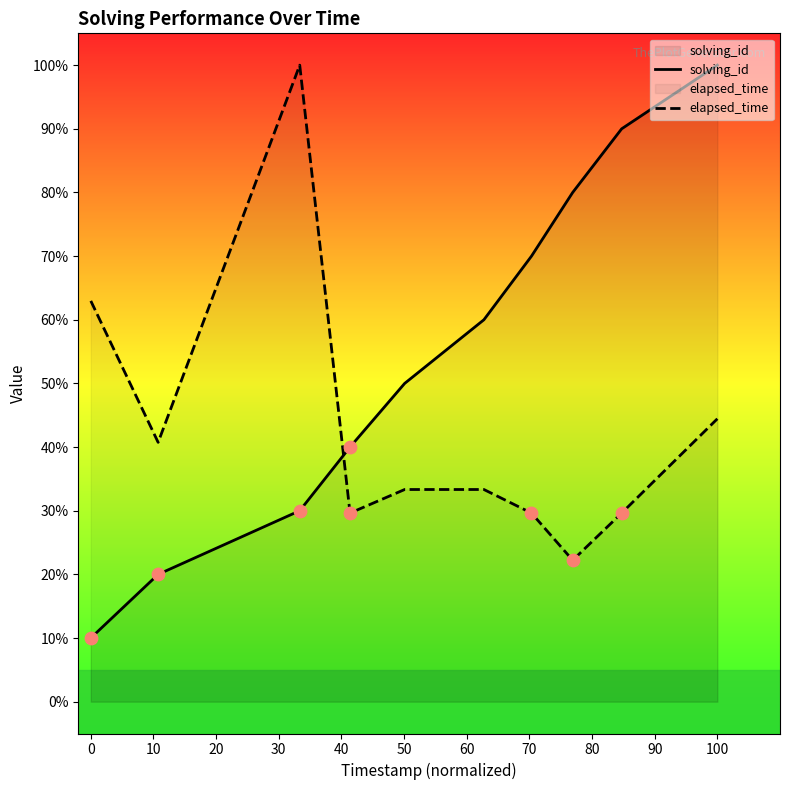

Which series has the largest Y range (max minus min)?

solving_id